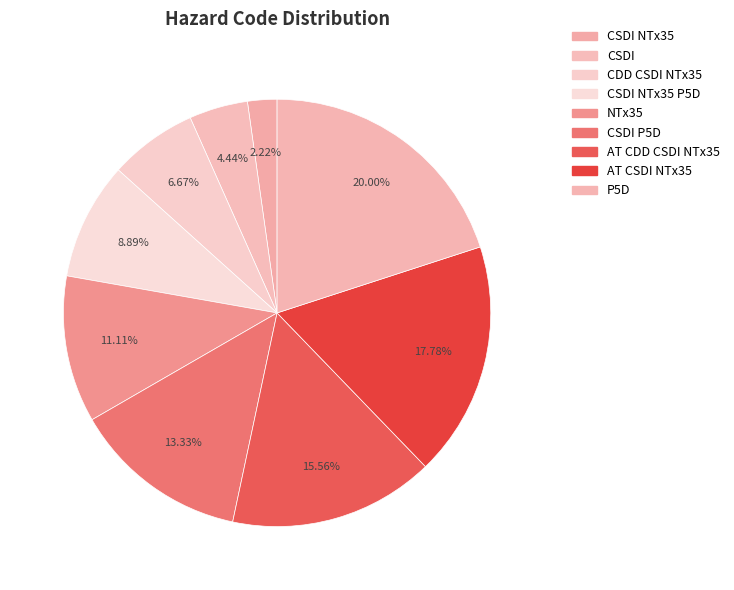

How many slices are in this pie chart?

9